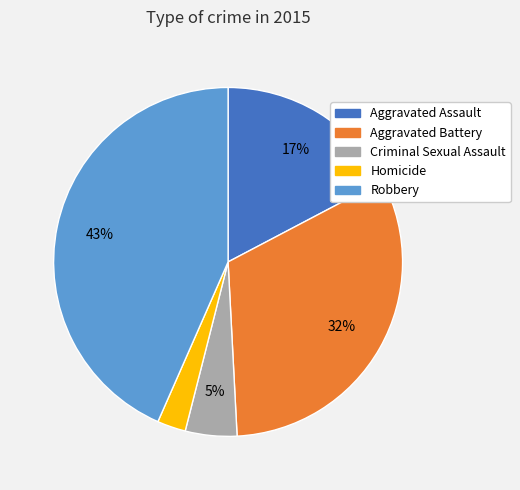

What is the smallest slice in the pie chart?

Homicide